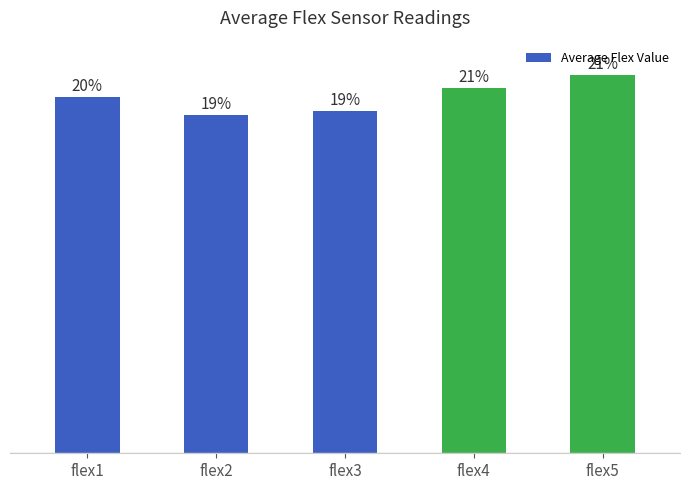

Are the bars horizontal?

No